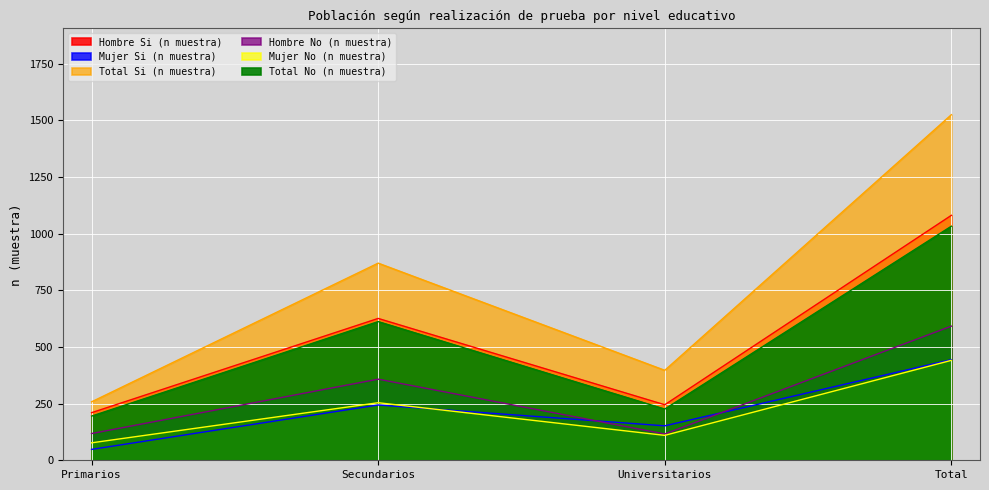

Where does the Mujer Si (n muestra) series first go above 244?

Total